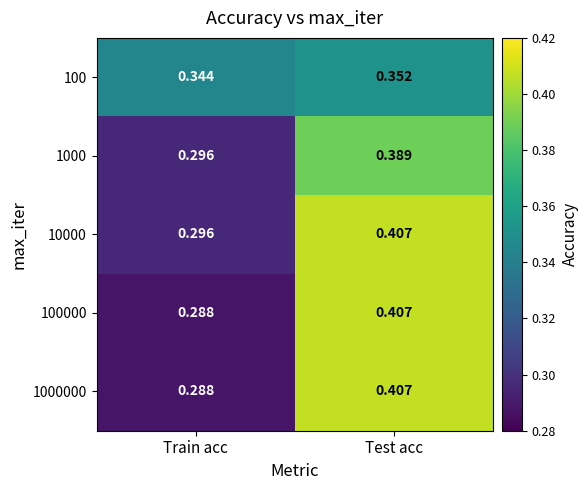

Rank the categories by 100000 value from highest to lowest.

Test acc, Train acc